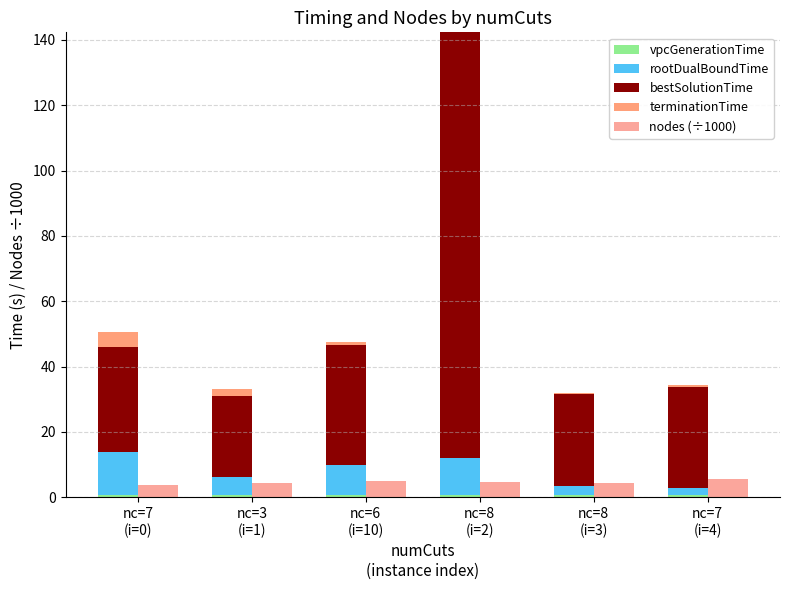

What is the label of the 1st bar from the left?

nc=7
(i=0)